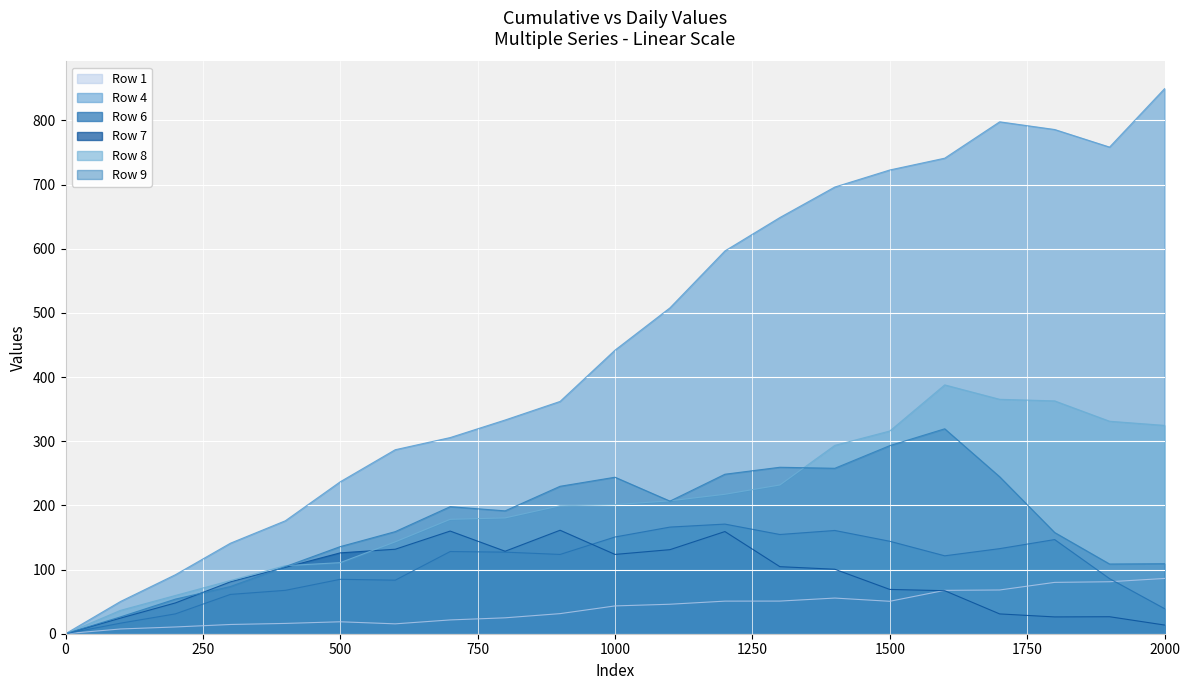

In Row 7, how many points are higher than both neighbors (excluding endpoints)?

4